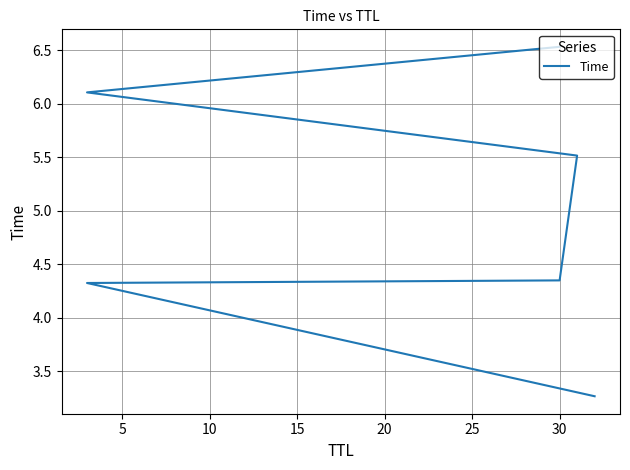

What is the change in value from 5 to 25?

+2.2